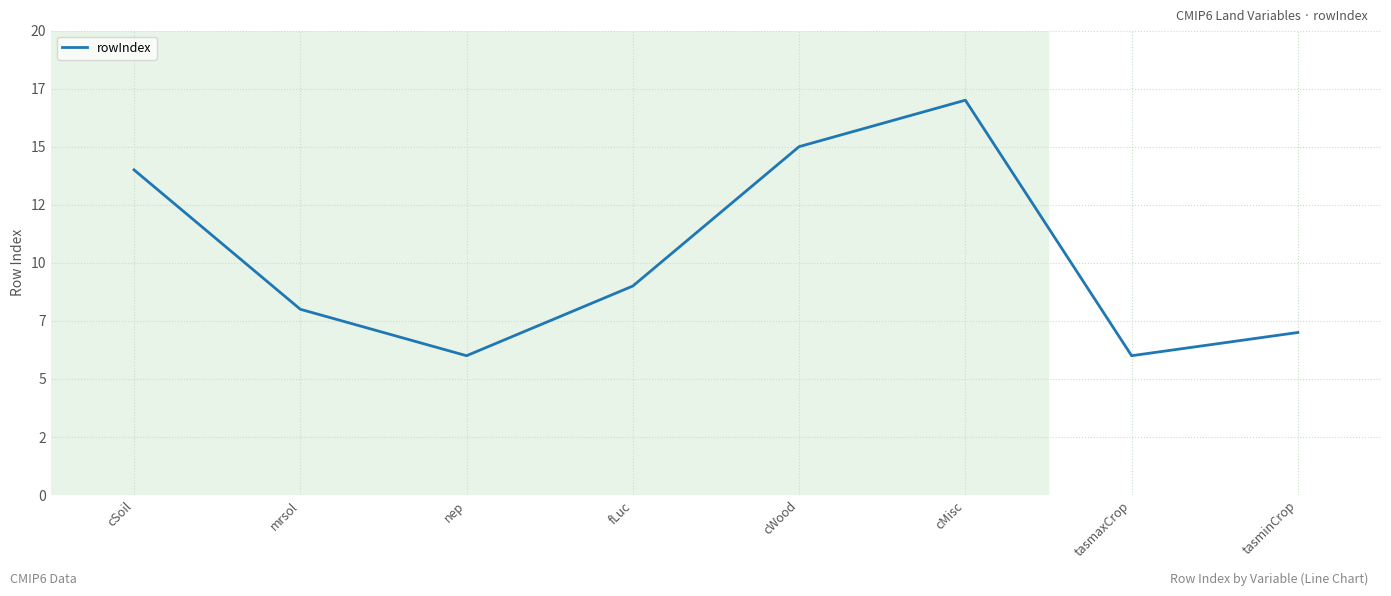

What is the label of the 7th point from the right?

mrsol